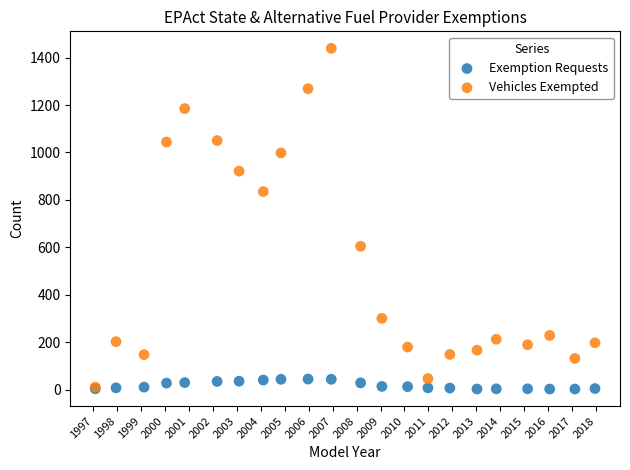

Which series has the largest Y range (max minus min)?

Vehicles Exempted